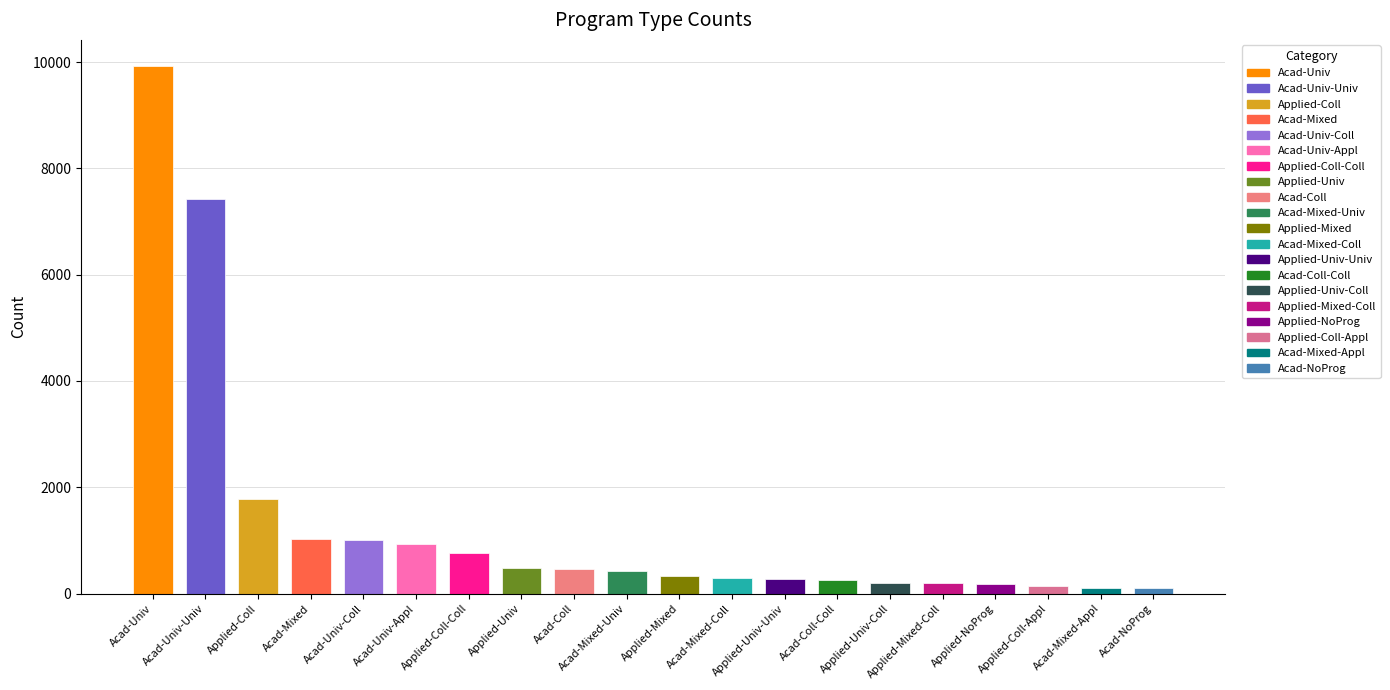

Approximately how many times larger is the value at Acad-Univ-Appl compared to Acad-Univ-Coll?

0.9